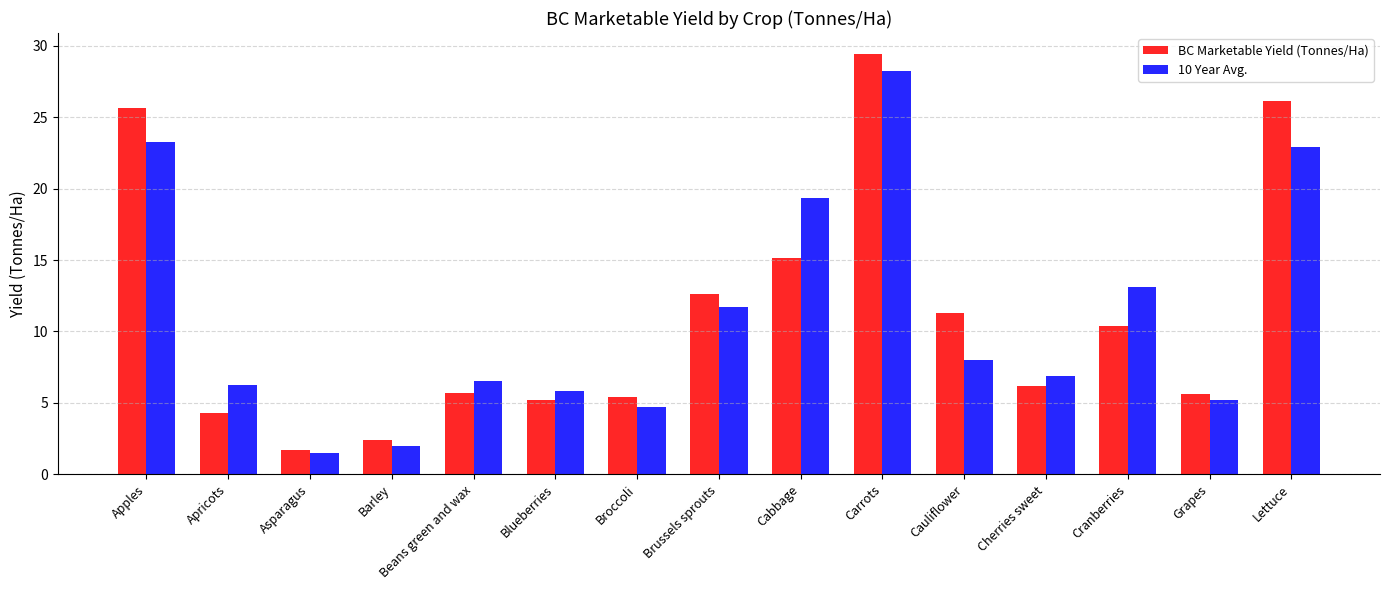

What is the total value across all series at Apricots?

10.5